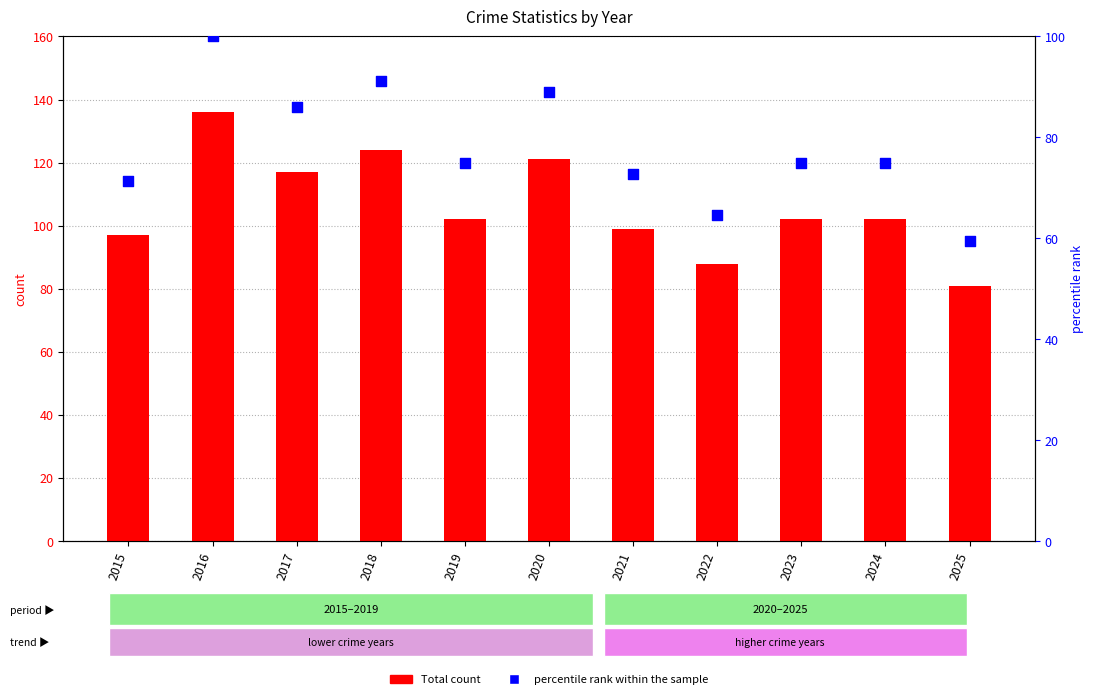

Which series has the largest total across all categories?

Total count